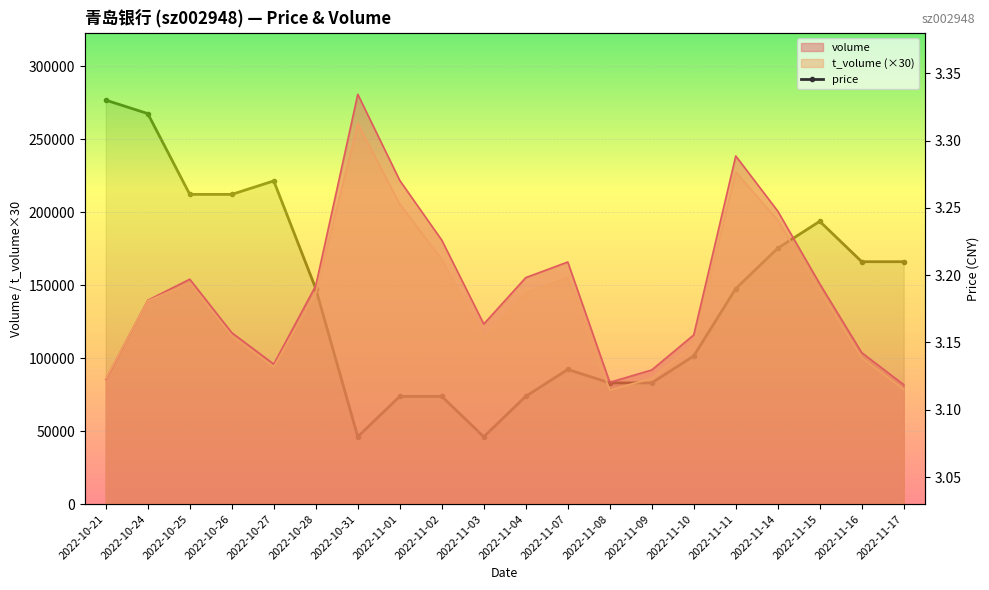

What is the change in value from 2022-10-24 to 2022-11-11?

-0.1